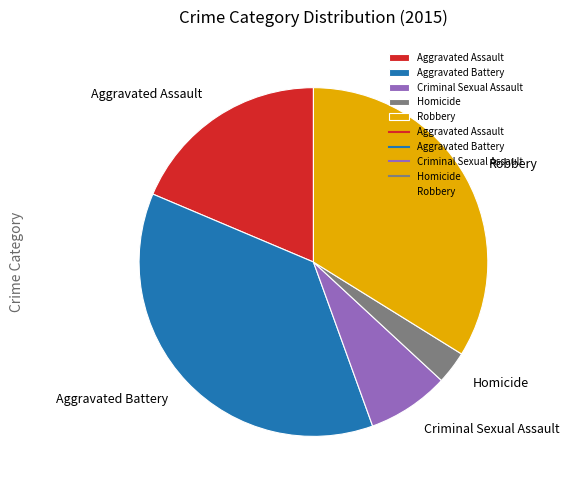

Do Robbery and Criminal Sexual Assault together represent more than half of the pie?

No